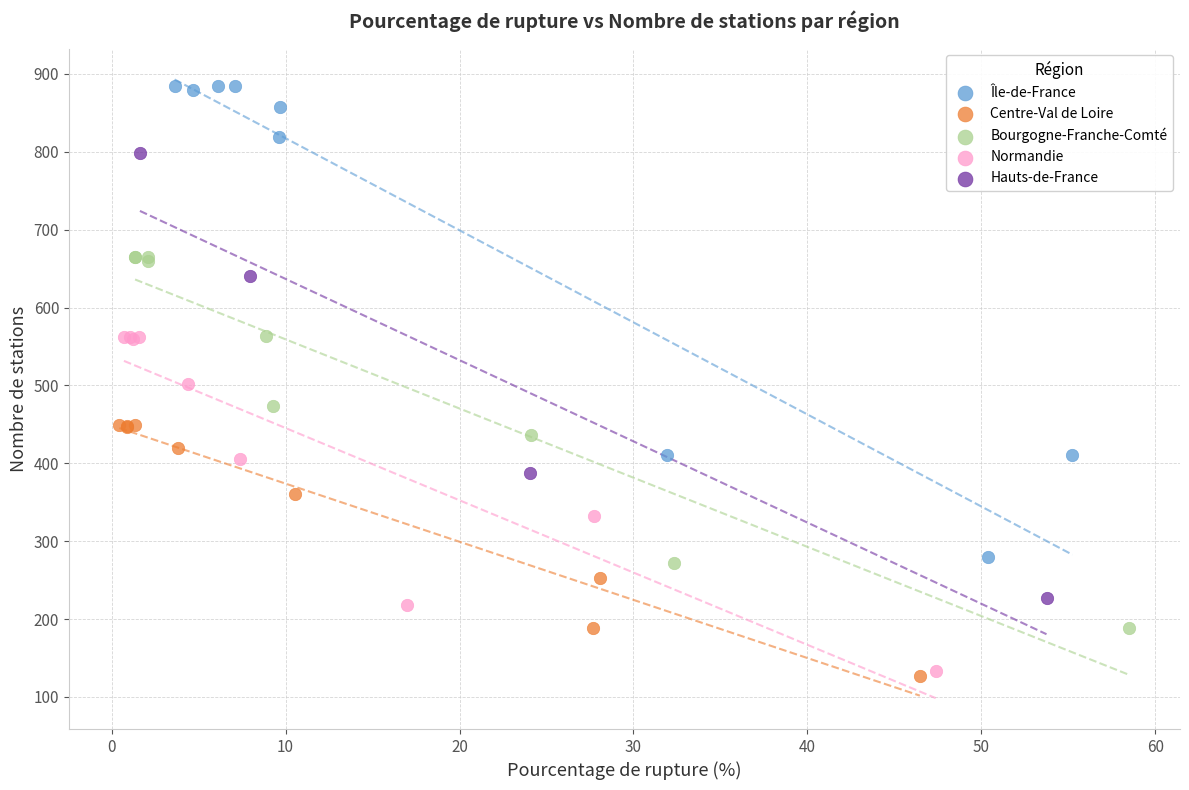

Which series has the largest Y range (max minus min)?

Île-de-France